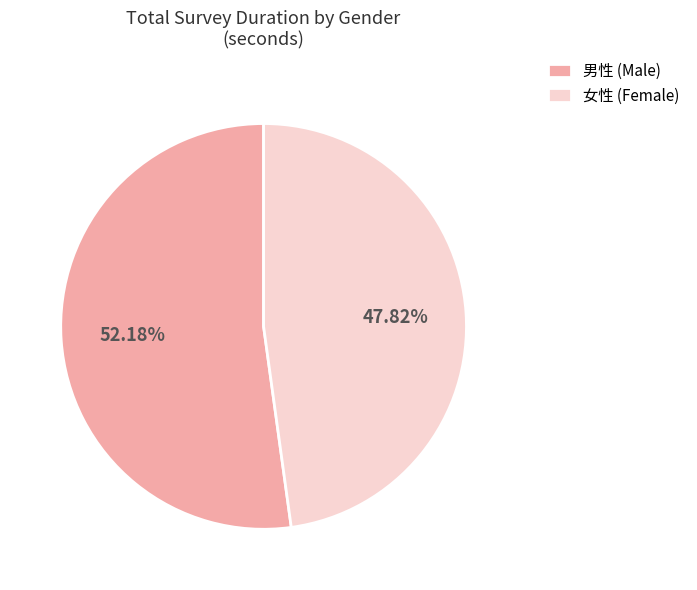

Is there a majority slice in this chart?

Yes